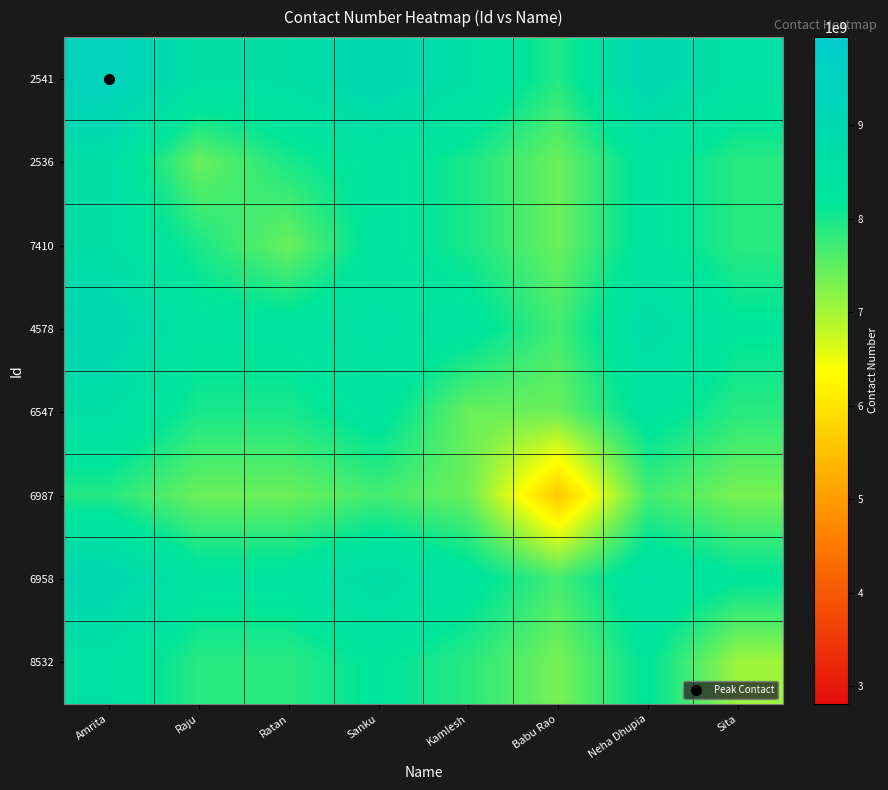

At how many categories does at least one series exceed 8042971916?

7